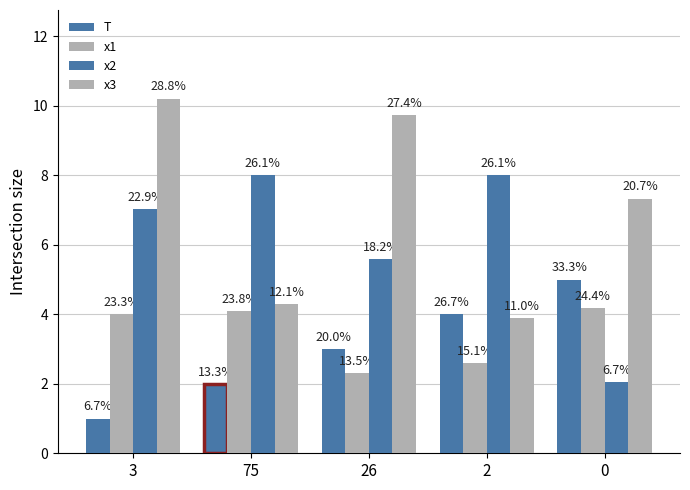

Between 26 and 2, which series saw the biggest shift?

x3